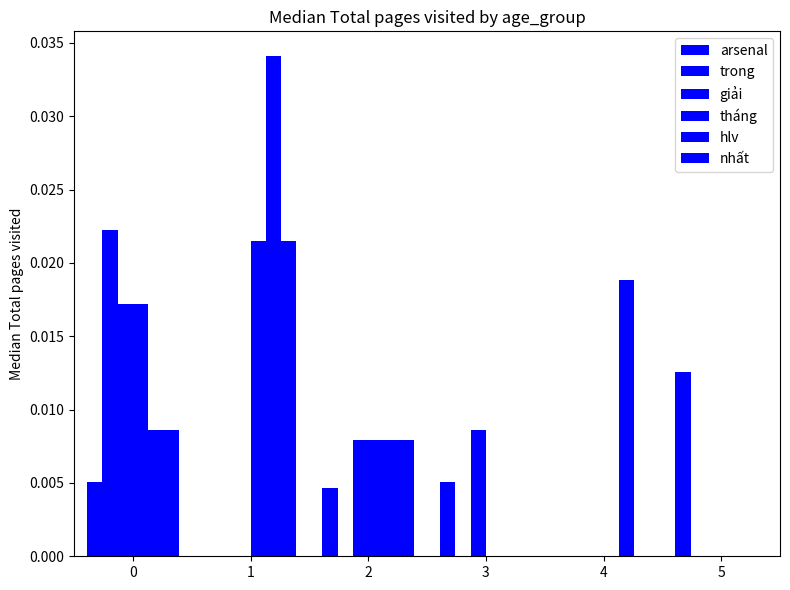

Count the number of categories in the chart.

6